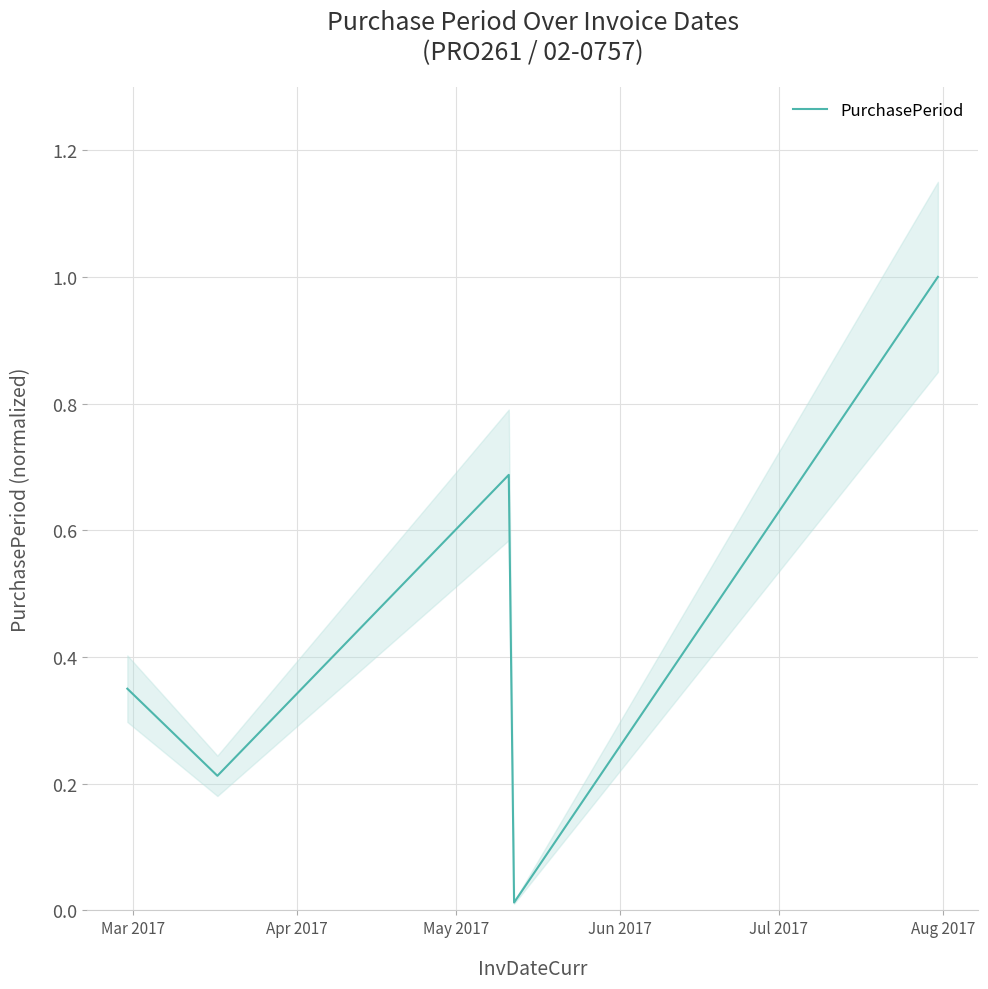

List the labels in order of value, smallest first.

Jun 2017, Apr 2017, Mar 2017, May 2017, Jul 2017